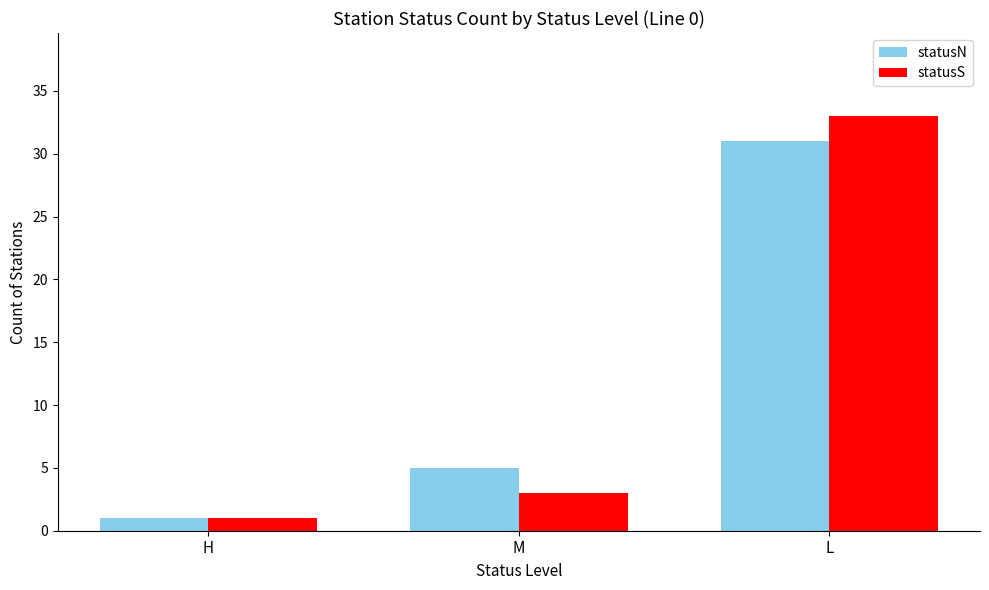

The value of statusN at L is 31. True or false?

True